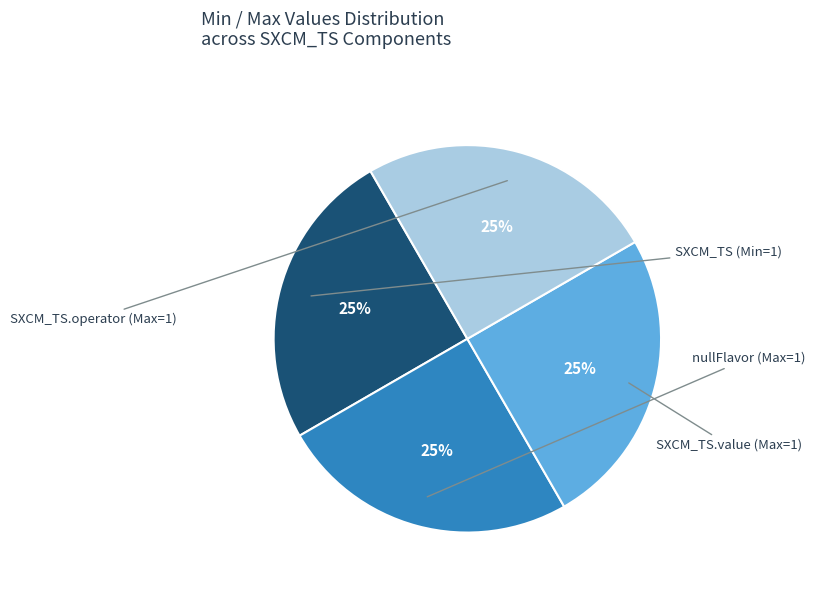

To the nearest percent, what is the average slice percentage?

25%